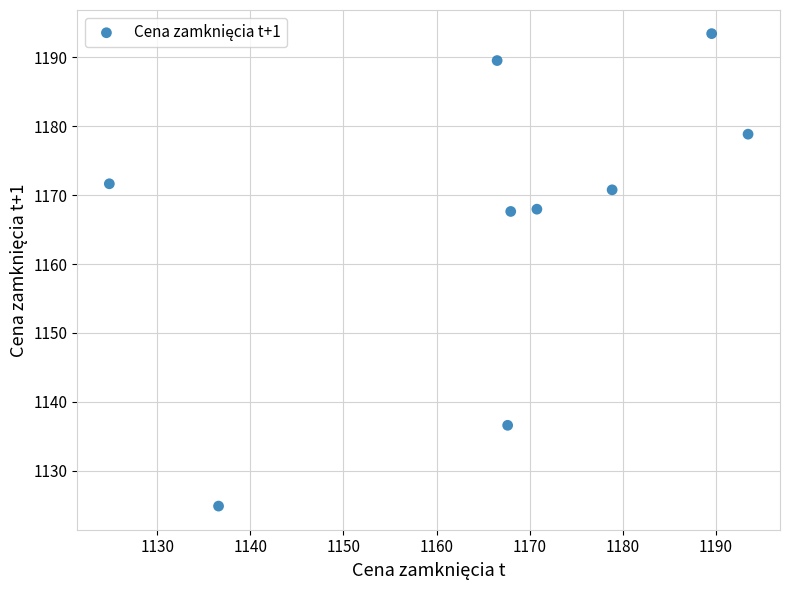

What is the average X value?

1166.2